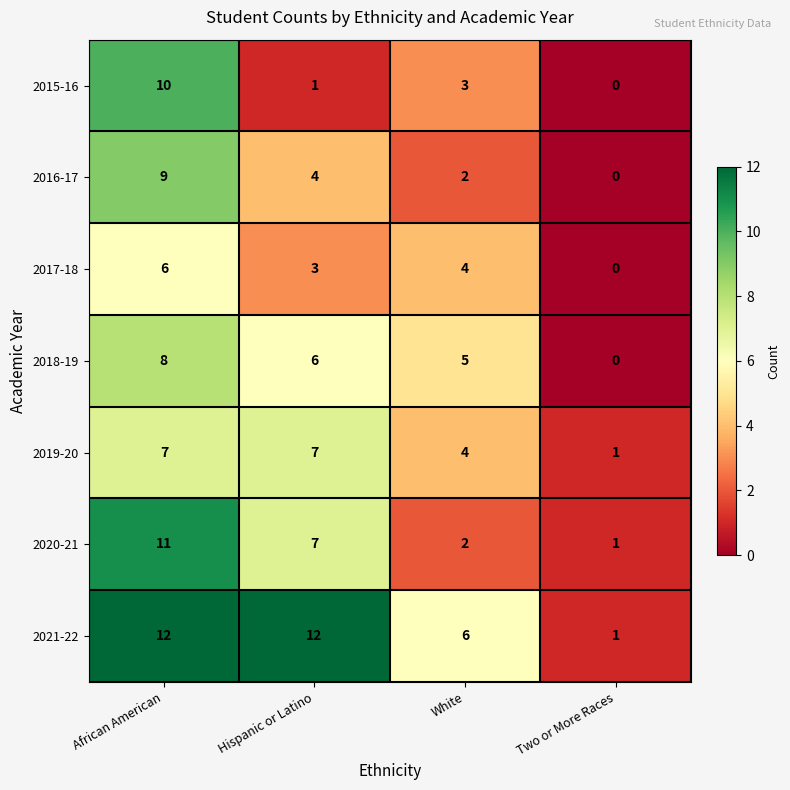

The 2020-21 series shows 4 at African American. True or false?

False